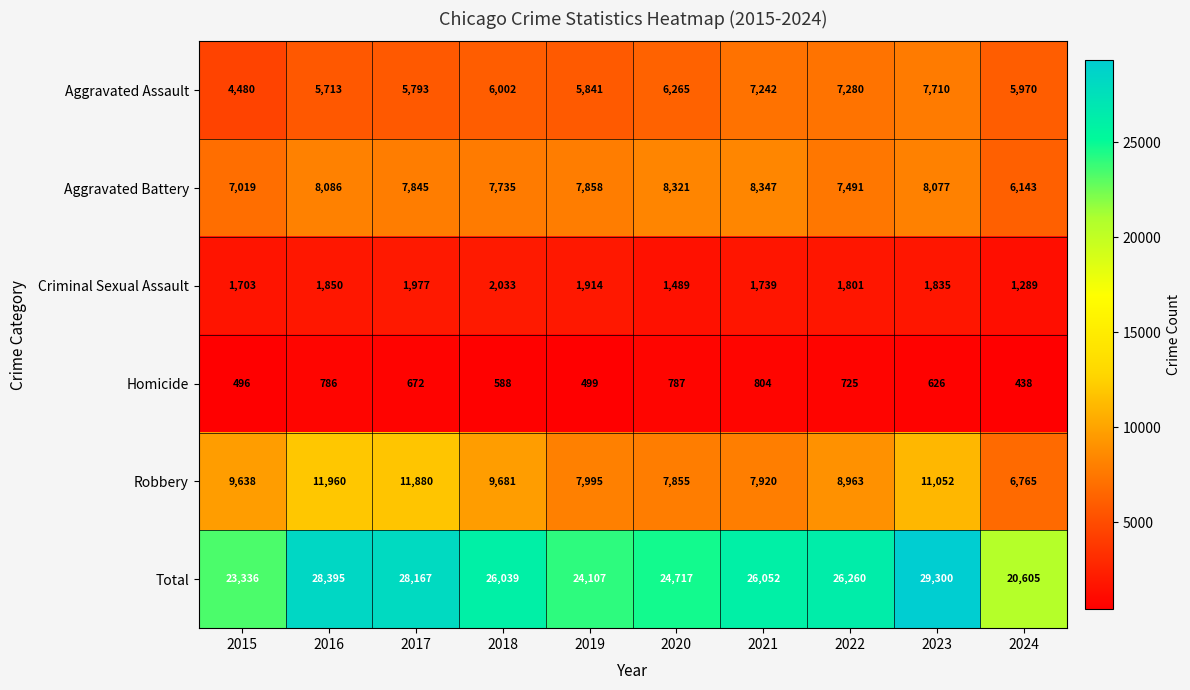

Count the number of data series in this chart.

6